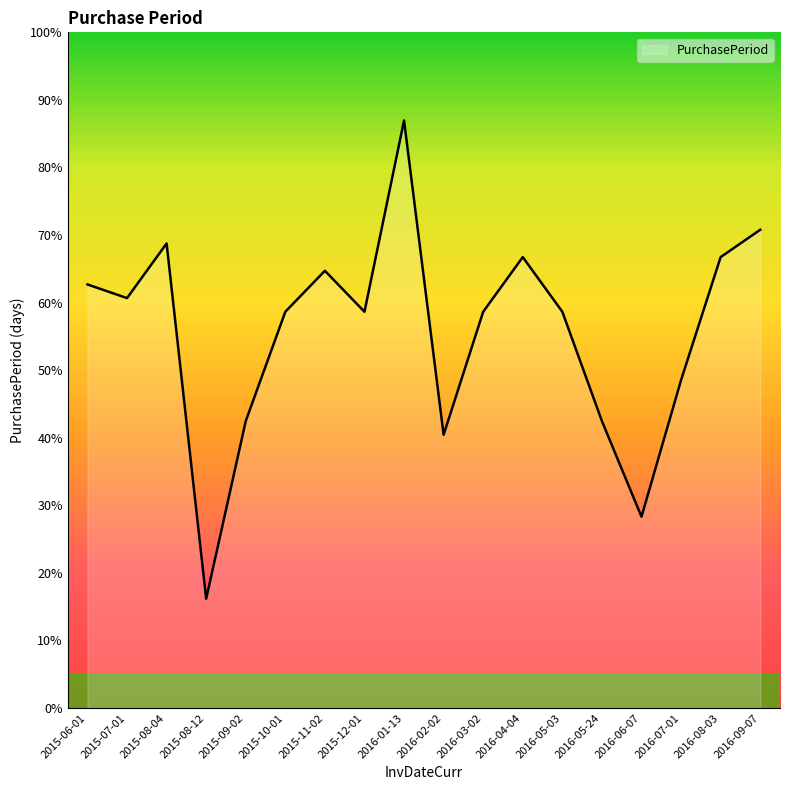

Is this an area chart (filled region under the line)?

Yes